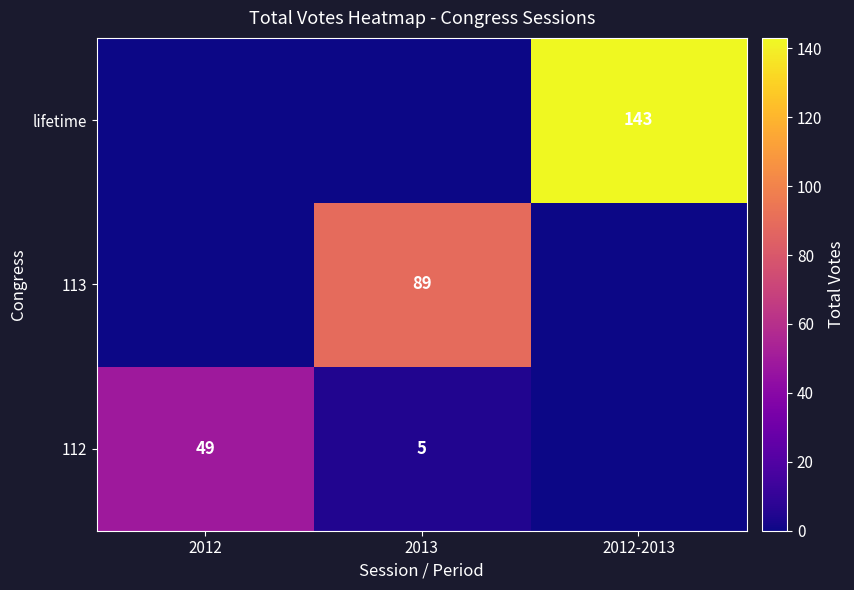

The value of 113 at 2013 is 150. True or false?

False